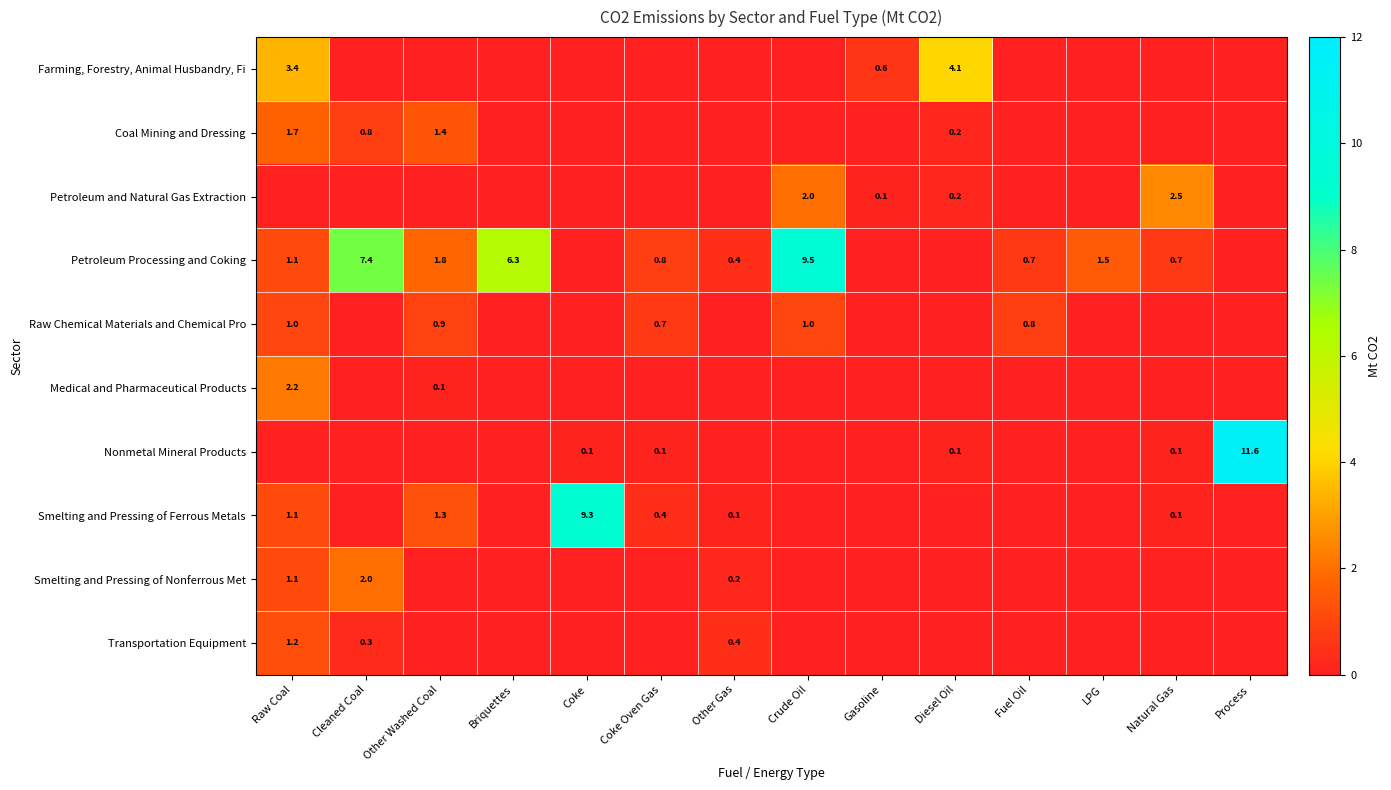

What is the sum of the Petroleum Processing and Coking values at Briquettes and Fuel Oil?

7.0